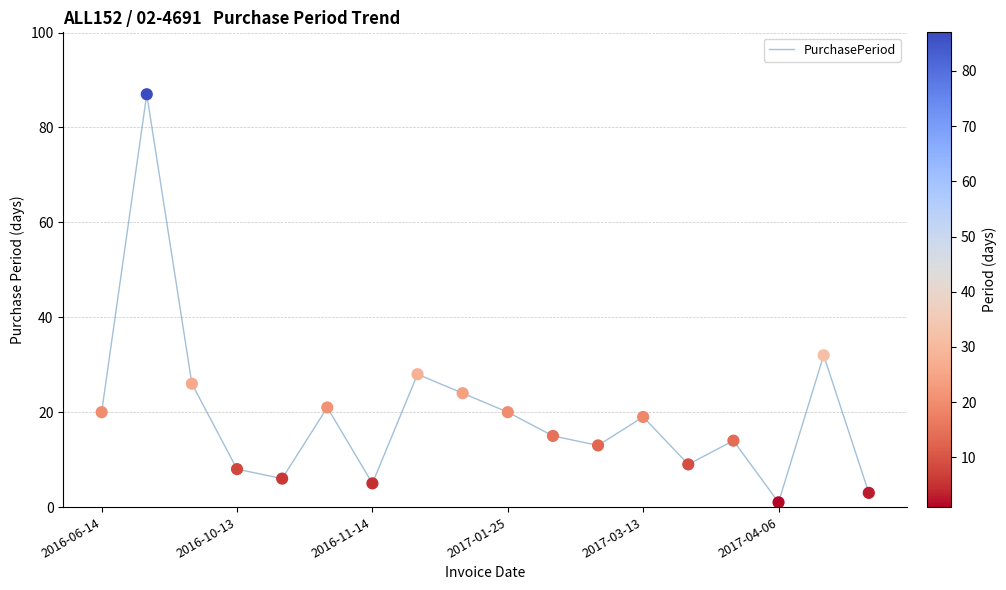

What is the greatest value displayed?

87